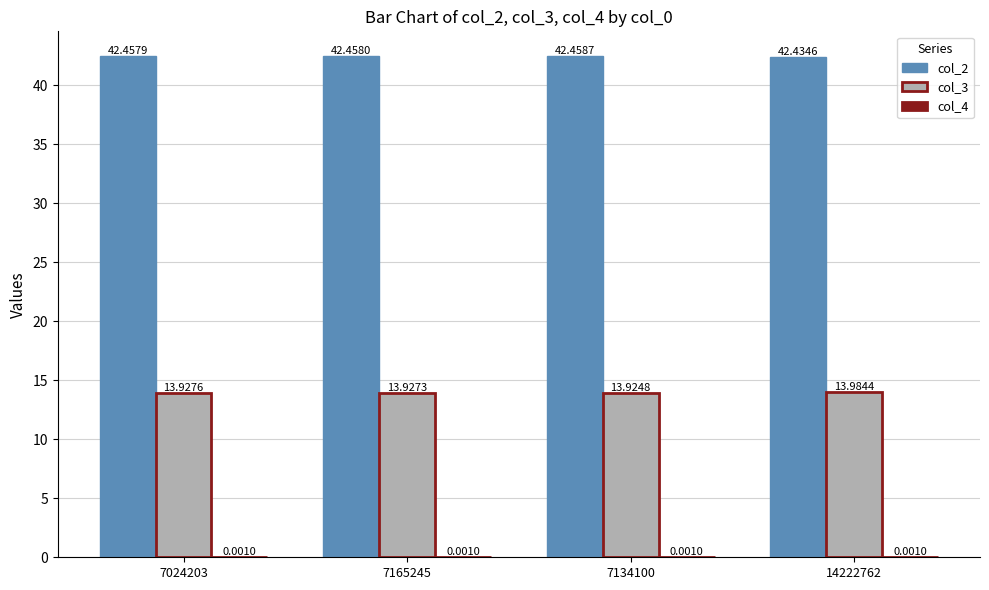

Which series changed the most between 7165245 and 7134100?

col_3